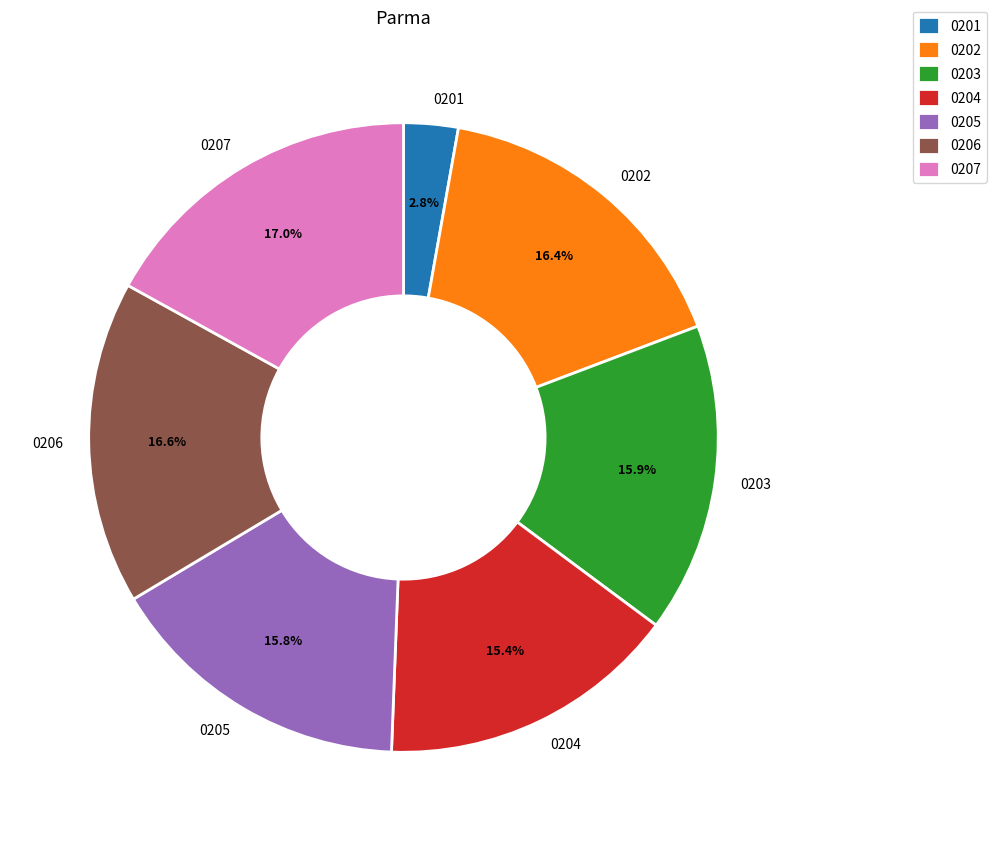

Which slice is the smallest?

0201